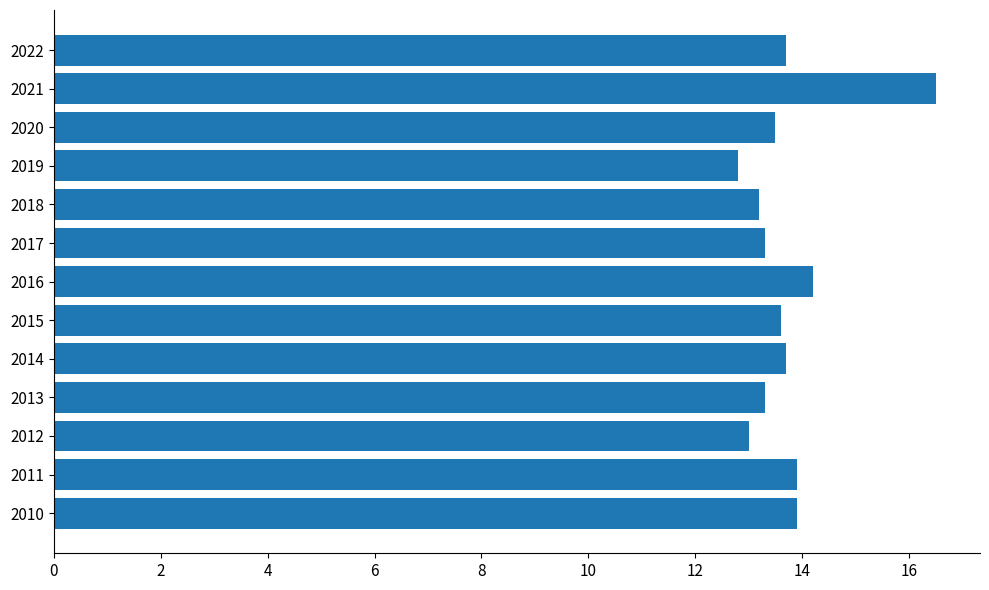

How many bars are there in total?

13